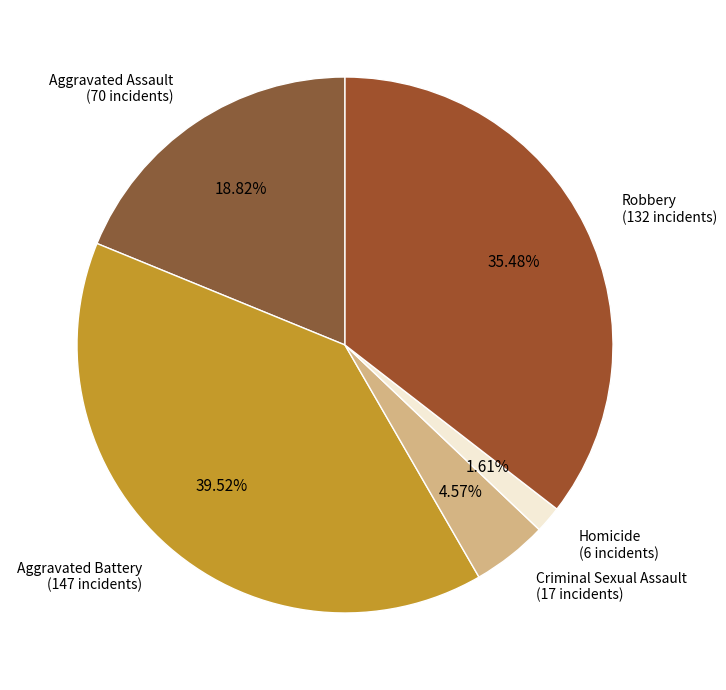

Count the number of slices in the pie.

5